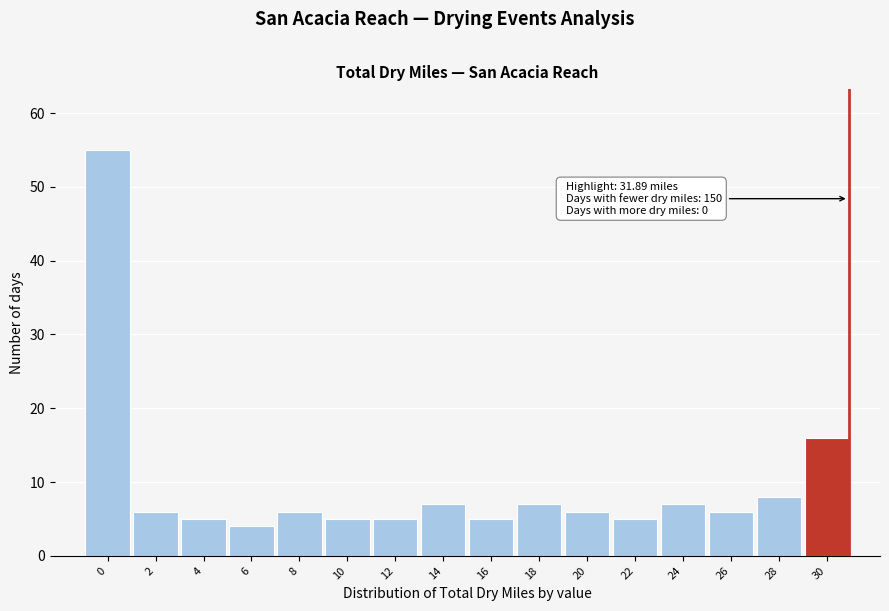

Reading right to left, extract all data points from this chart.

16	8	6	7	5	6	7	5	7	5	5	6	4	5	6	55